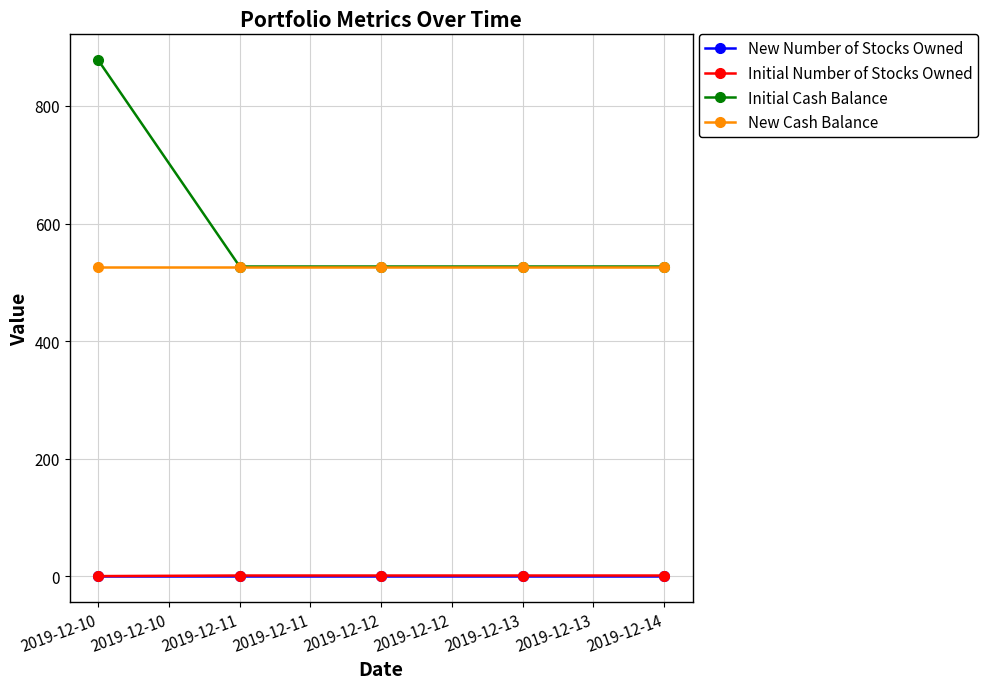

Count the Initial Number of Stocks Owned values in the range 1 to 2.

4